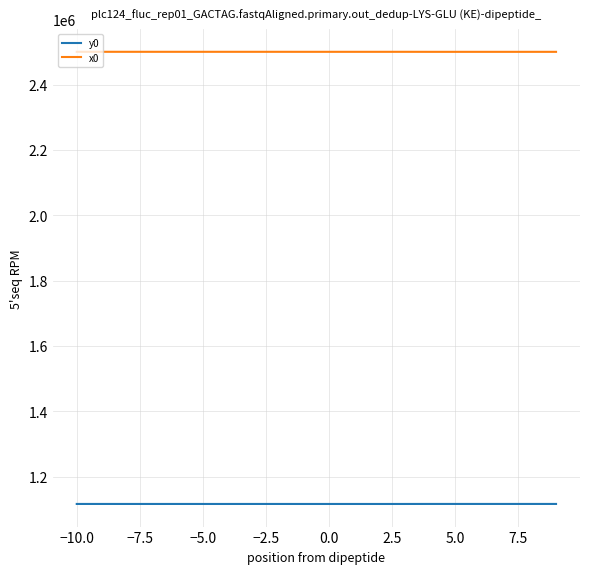

Rank the series by their maximum value, from highest to lowest.

x0, y0